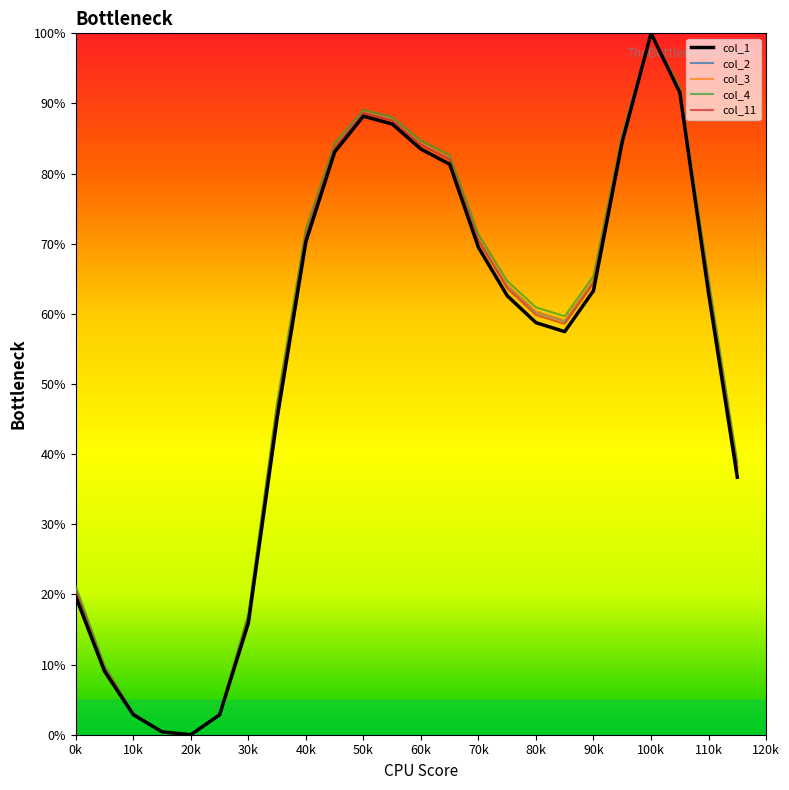

What is the maximum value for col_1?

100.0